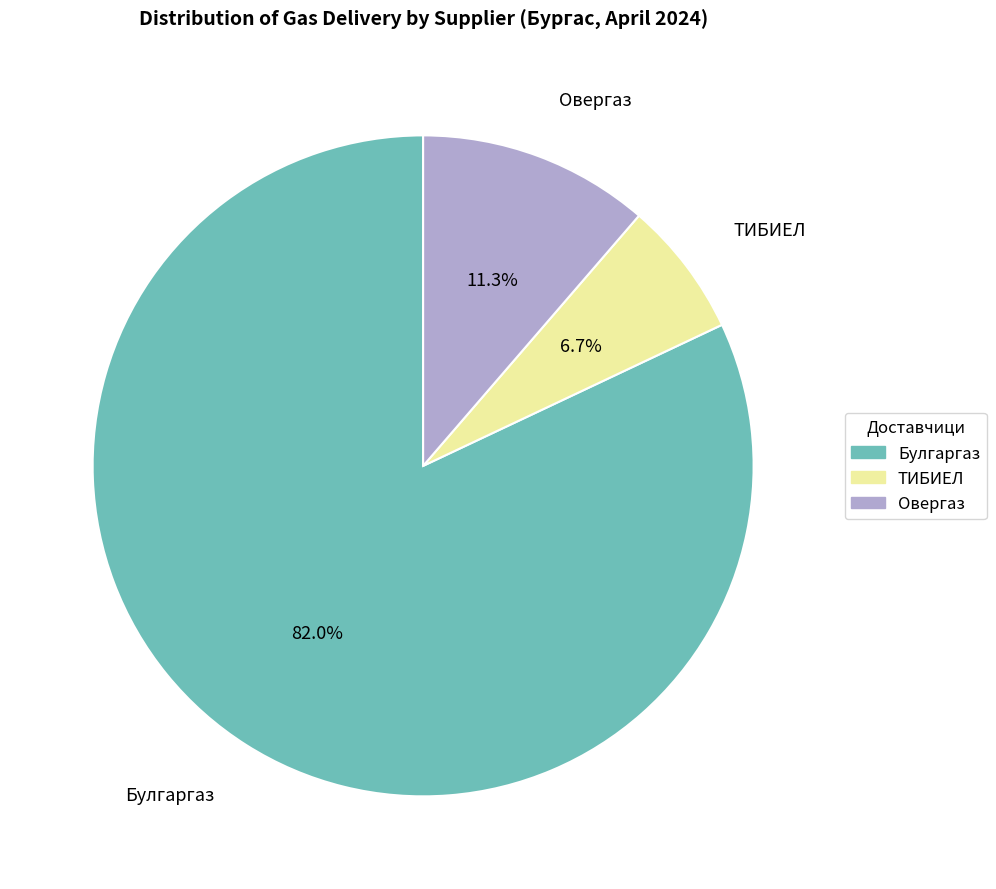

Between ТИБИЕЛ and Овергаз, which is larger?

Овергаз